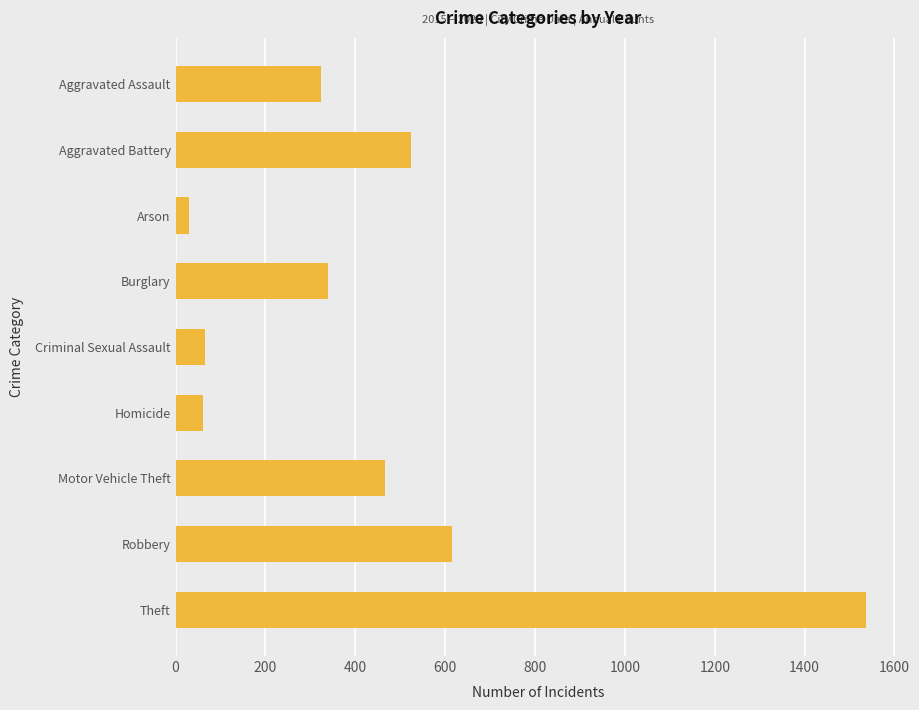

Where is the data nearest to the value 783?

Robbery